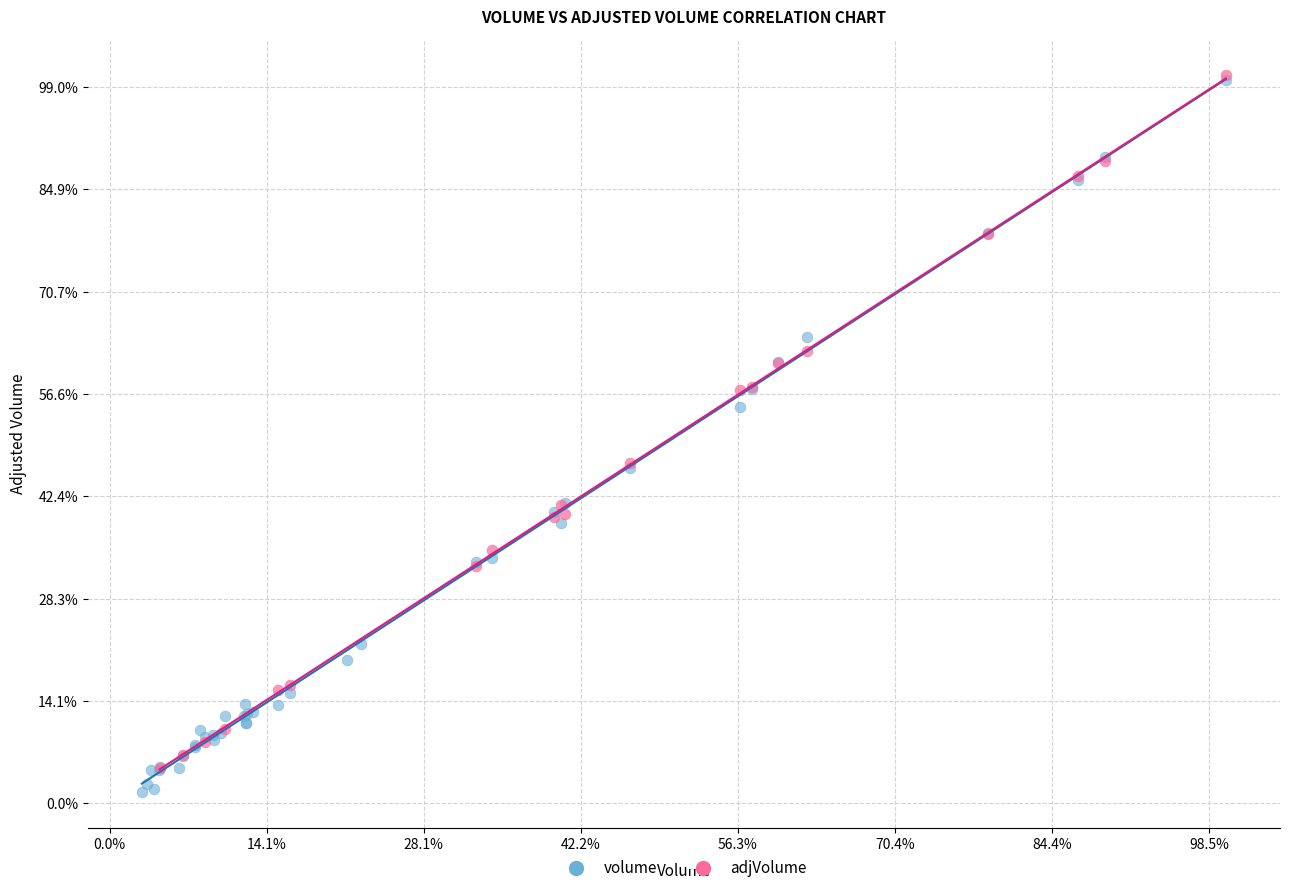

What are all the series names shown in the legend?

volume, adjVolume